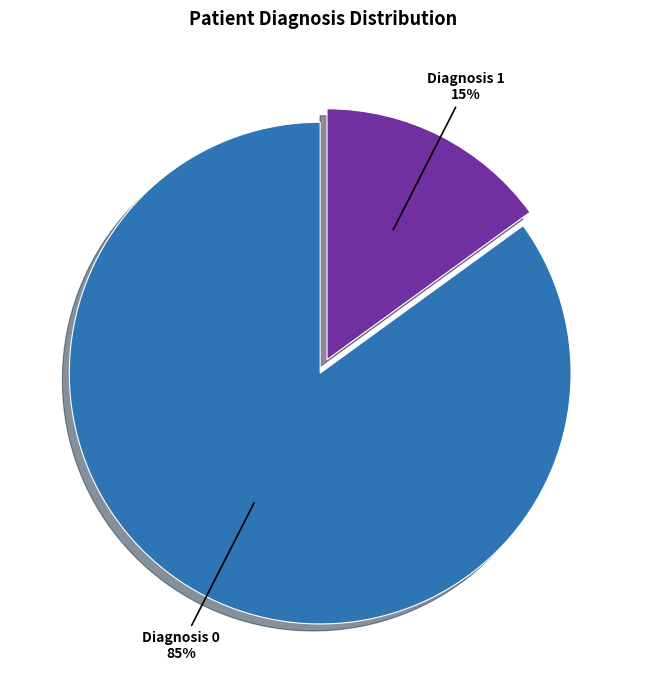

To the nearest percent, what is the average slice percentage?

50%